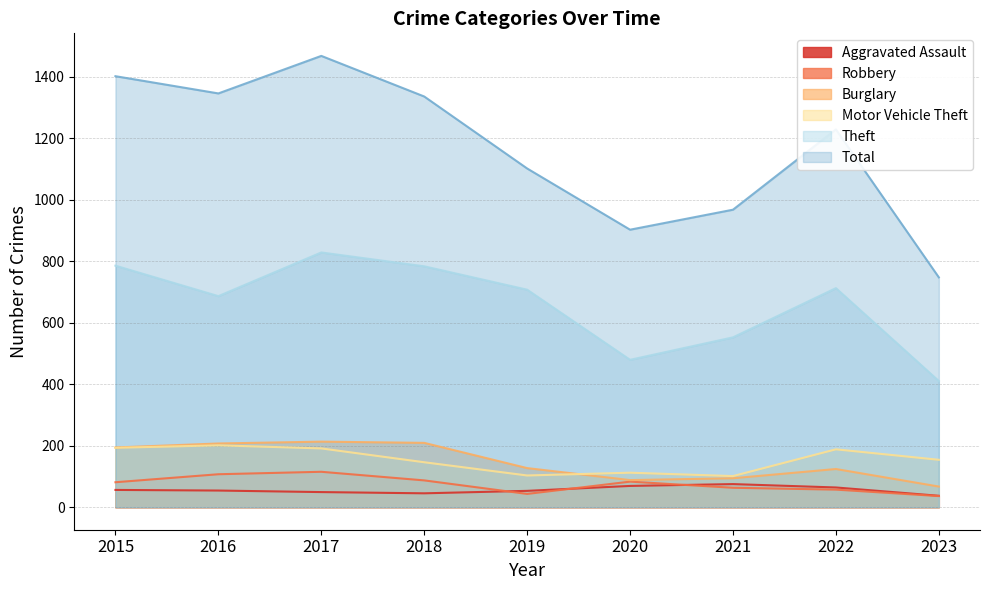

Between 2016 and 2017, which series saw the biggest shift?

Theft